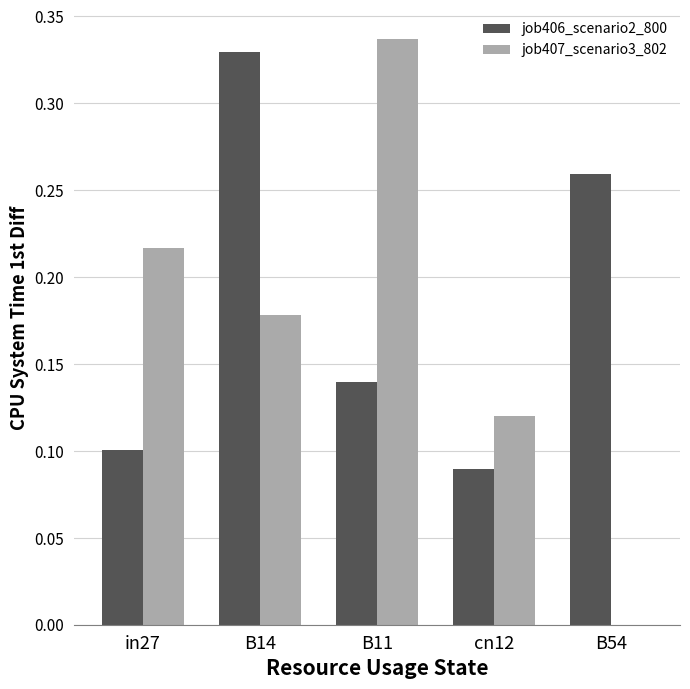

Which series changed the most between B11 and cn12?

job407_scenario3_802